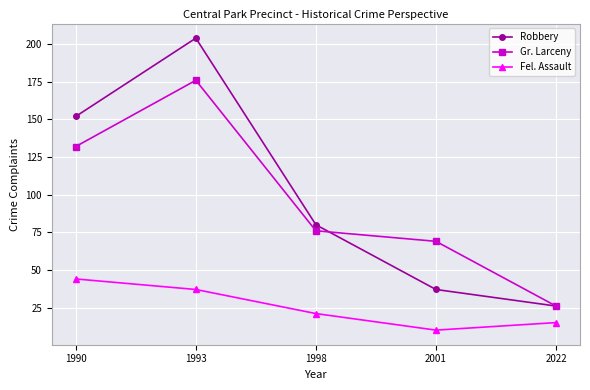

List the series in order of their peak value, lowest first.

Fel. Assault, Gr. Larceny, Robbery